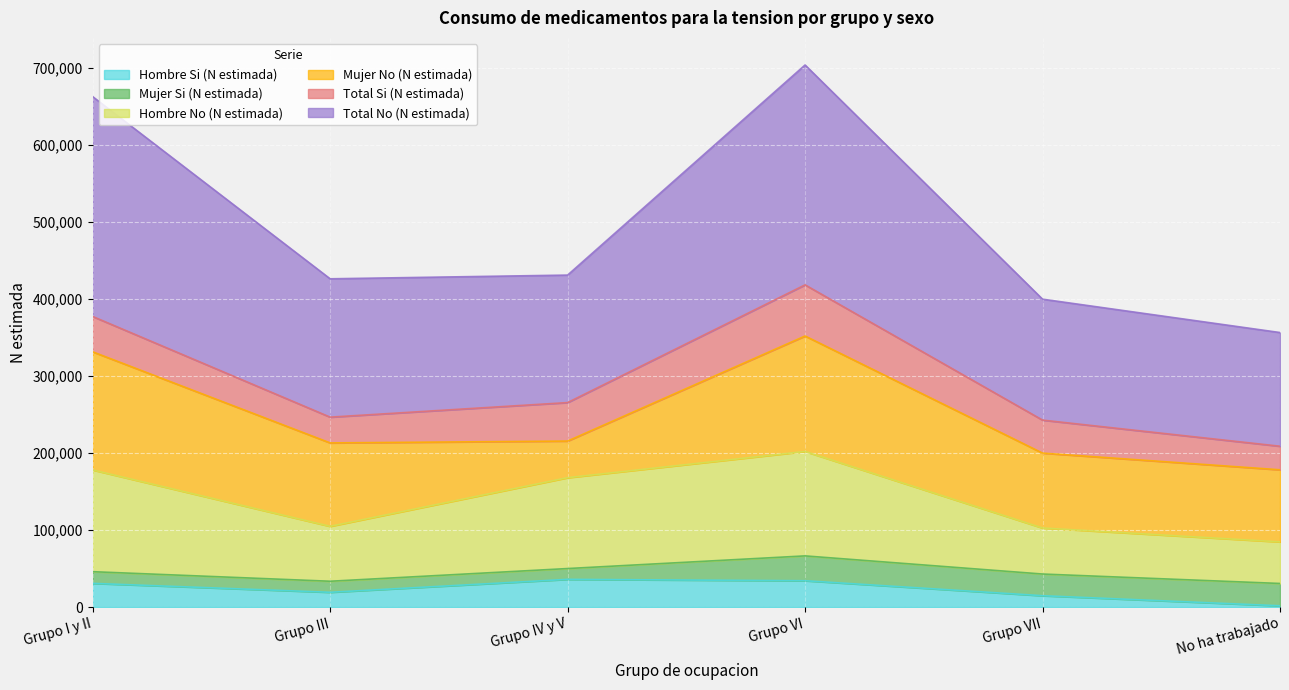

At how many categories does at least one series exceed 119882?

6